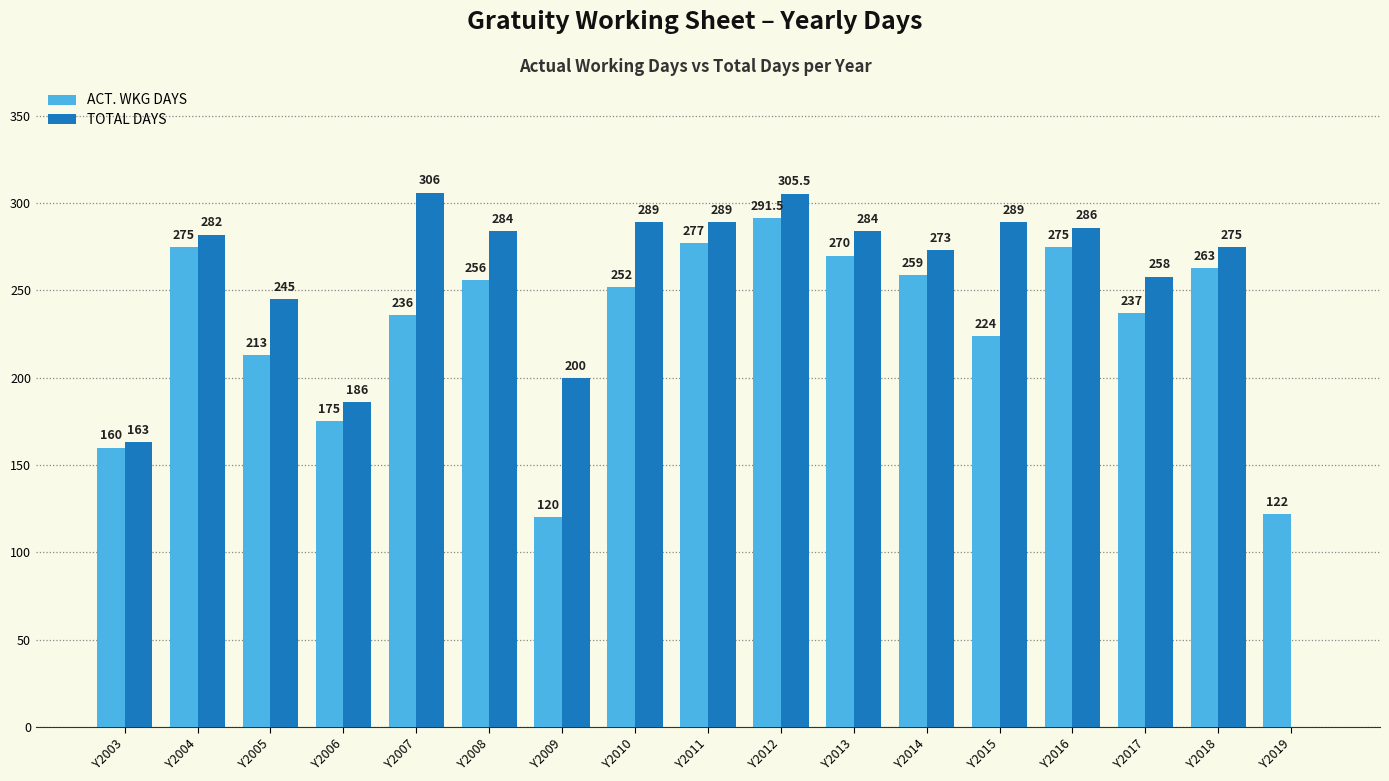

What is the maximum value shown in the chart?

306.0